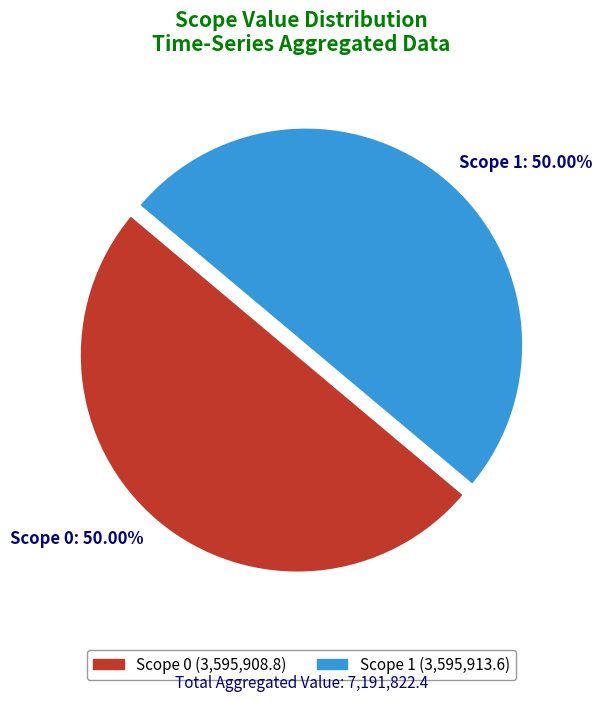

Approximately how many times larger is the value at Scope 1: 50.00% compared to Scope 0: 50.00%?

1.0